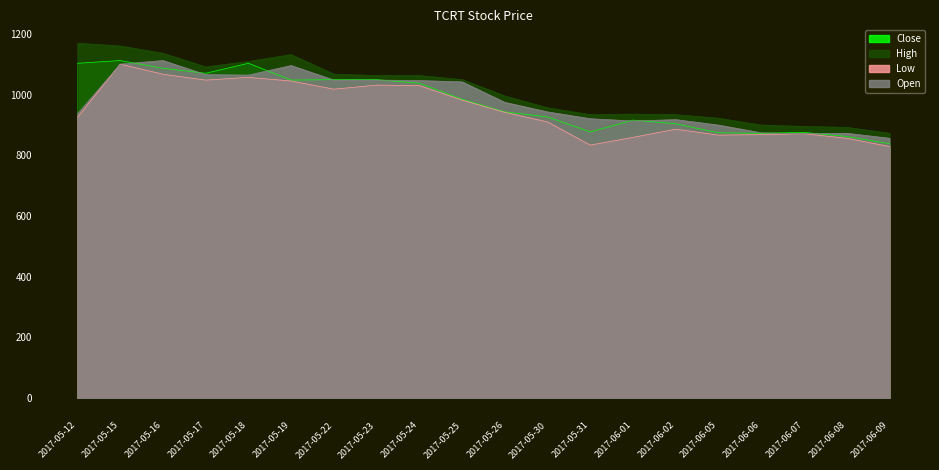

Rank the categories by High value from lowest to highest.

2017-06-09, 2017-06-08, 2017-06-07, 2017-06-06, 2017-06-05, 2017-05-31, 2017-06-02, 2017-06-01, 2017-05-30, 2017-05-26, 2017-05-25, 2017-05-23, 2017-05-24, 2017-05-22, 2017-05-17, 2017-05-18, 2017-05-19, 2017-05-16, 2017-05-15, 2017-05-12